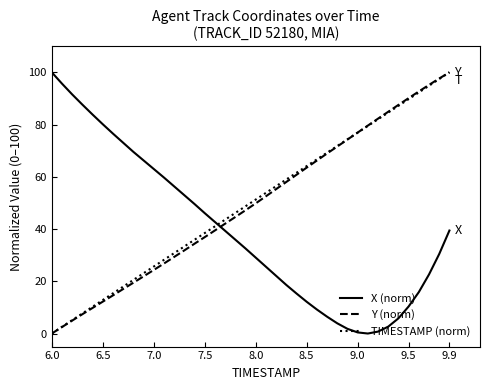

What is the maximum value shown in the chart?

100.0